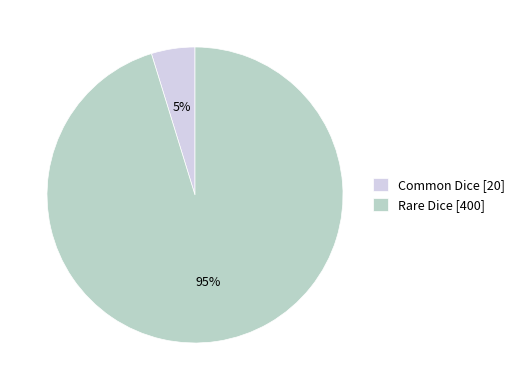

Is it true that Rare Dice is 95% of the pie?

True